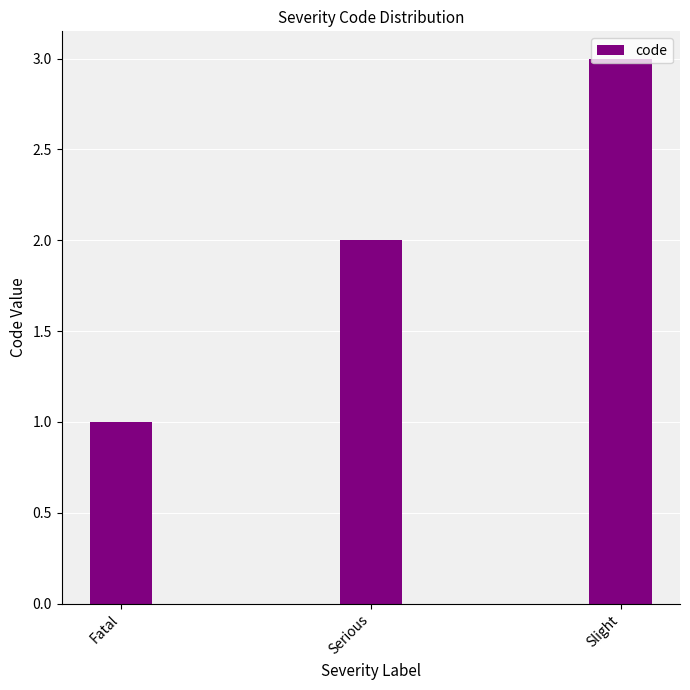

Count the number of categories in the chart.

3